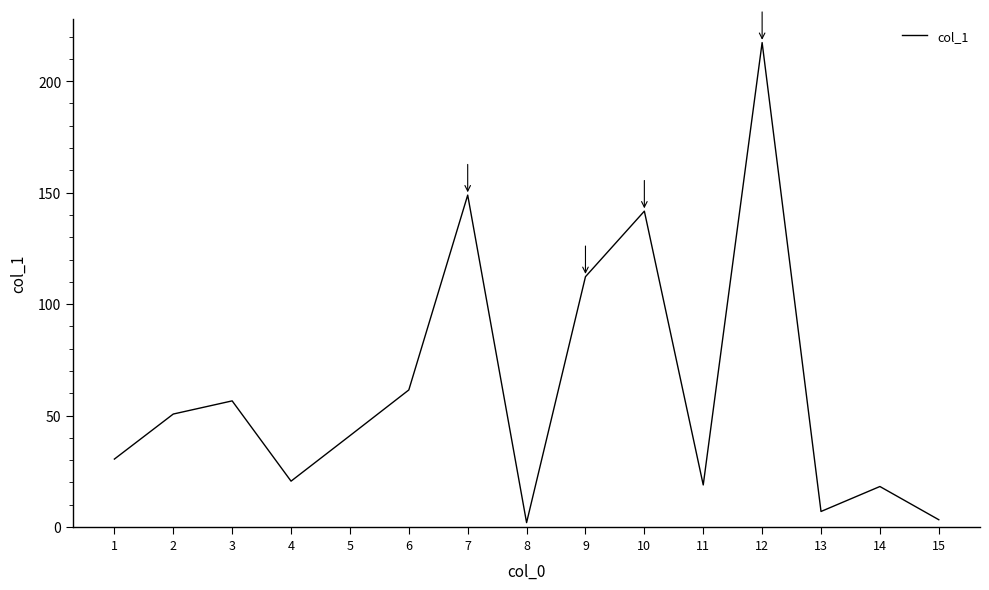

What is the sum of the values at 3 and 6?

118.1